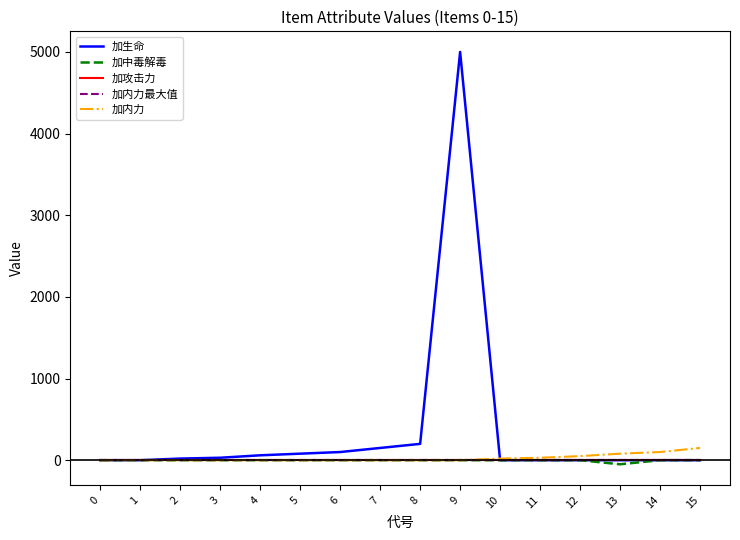

Does the chart have visible grid lines?

No